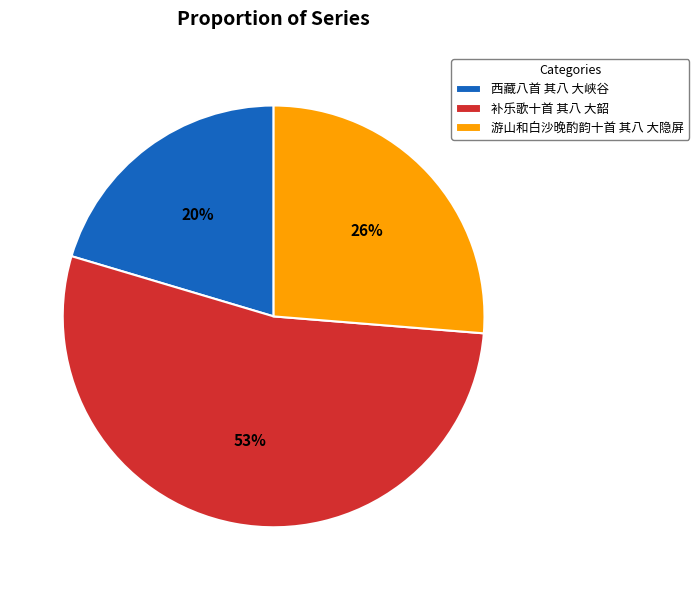

To the nearest percent, what is the average slice percentage?

33%